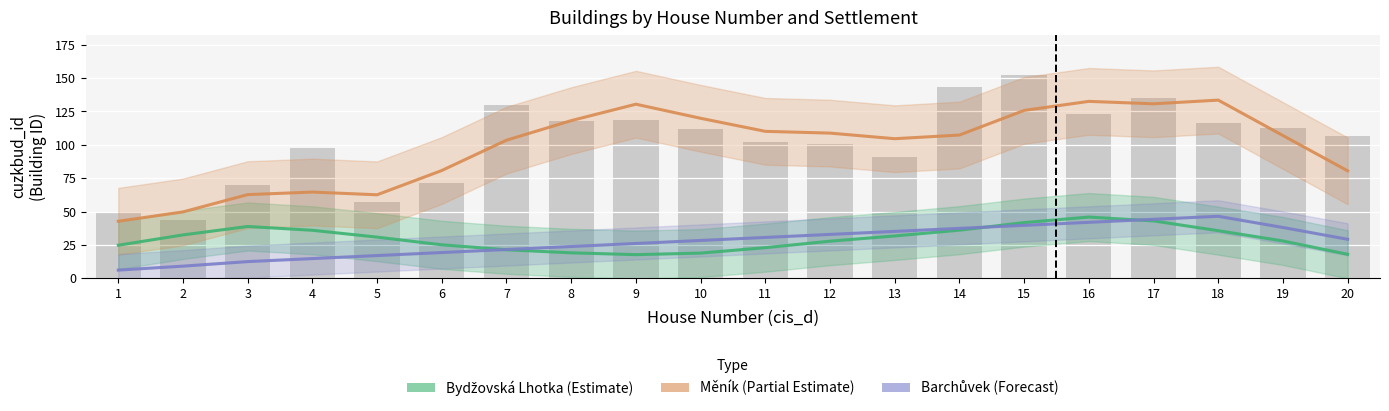

How many data points does each series have?

20